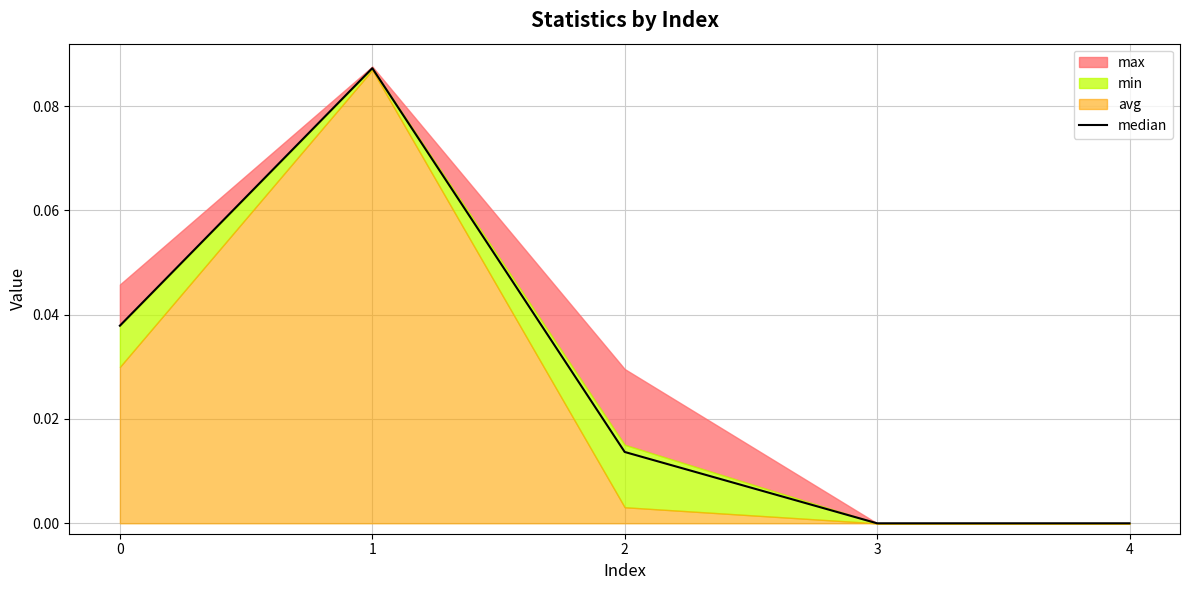

True or false: the data shows 0.0 at 2.

True